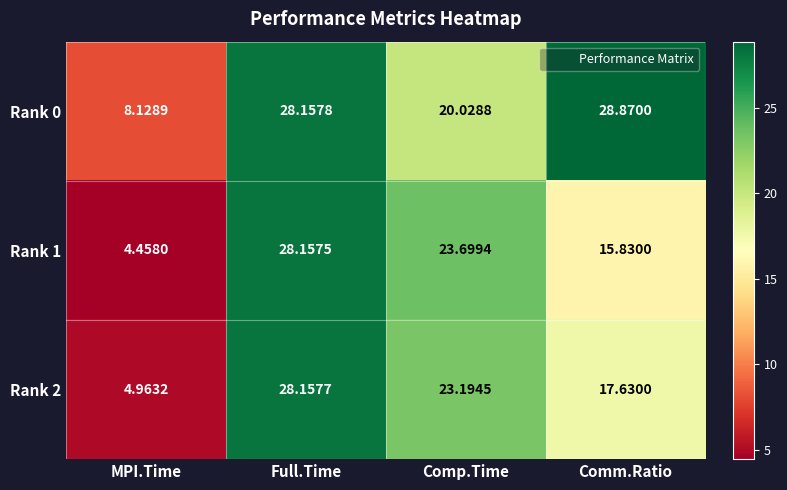

Rank the series by their maximum value, from highest to lowest.

Rank 0, Rank 2, Rank 1